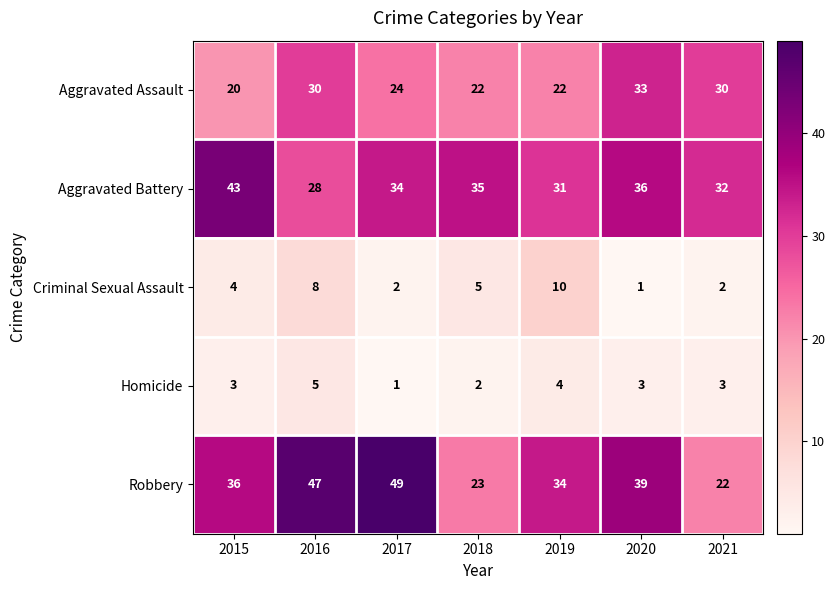

Is the value of Homicide at 2019 greater than the value of Robbery at 2015?

No